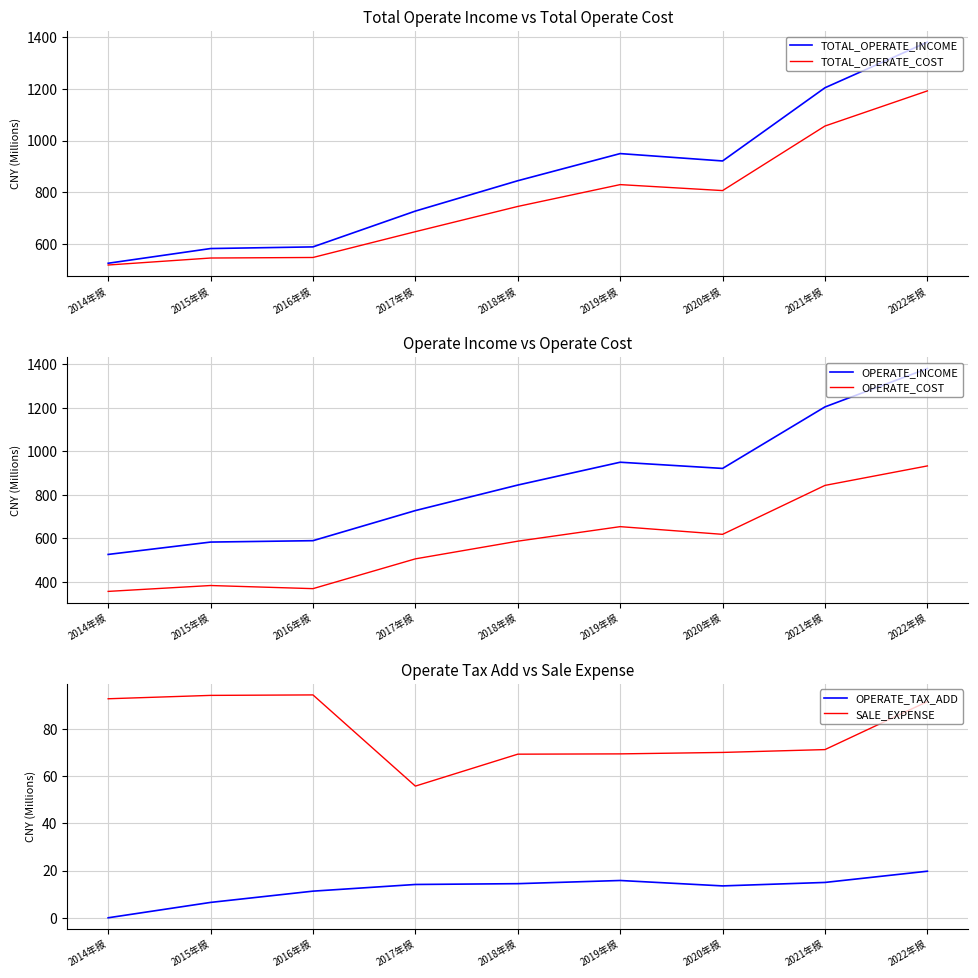

What are all the series names shown in the legend?

TOTAL_OPERATE_INCOME, TOTAL_OPERATE_COST, OPERATE_INCOME, OPERATE_COST, OPERATE_TAX_ADD, SALE_EXPENSE